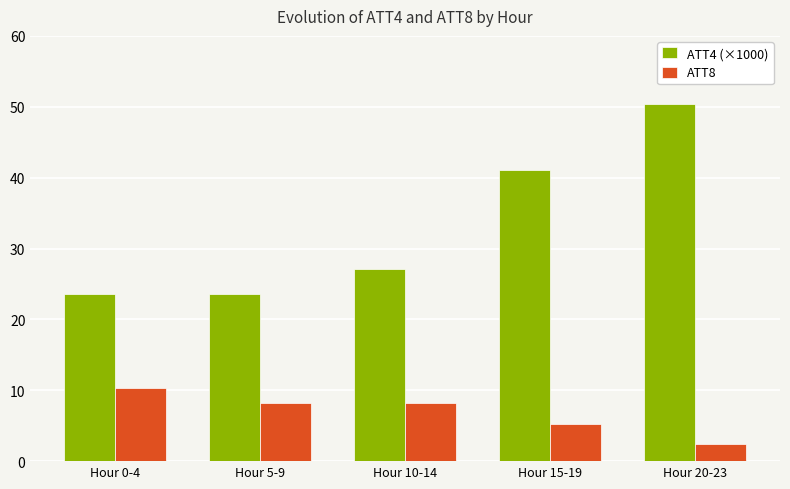

Is it true that ATT4 (×1000) equals 50.5 at Hour 20-23?

True